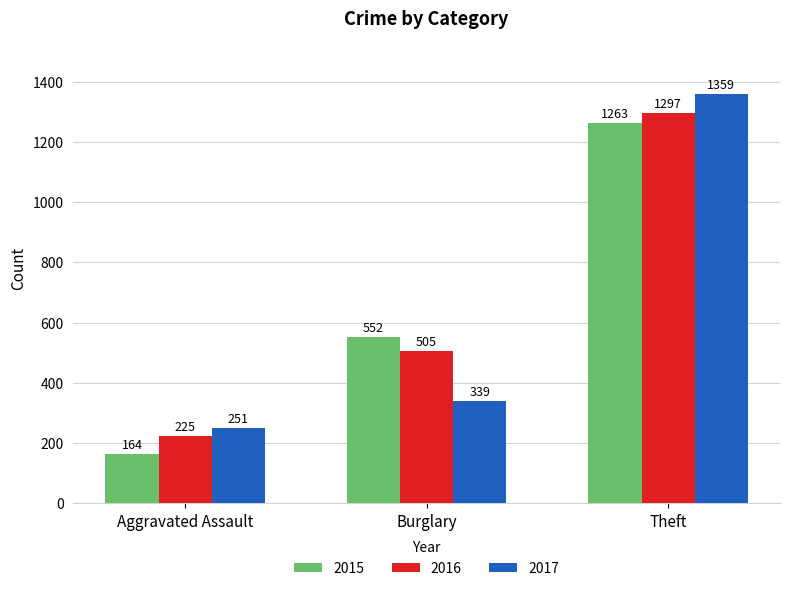

True or false: 2015 has a value of 164 at Aggravated Assault.

True